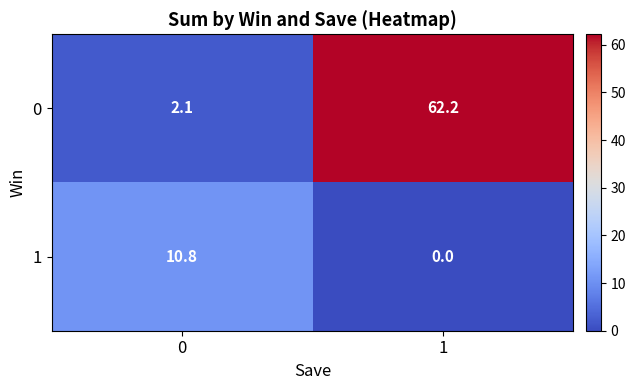

What is the difference between the 1 values at 1 and 0?

10.8